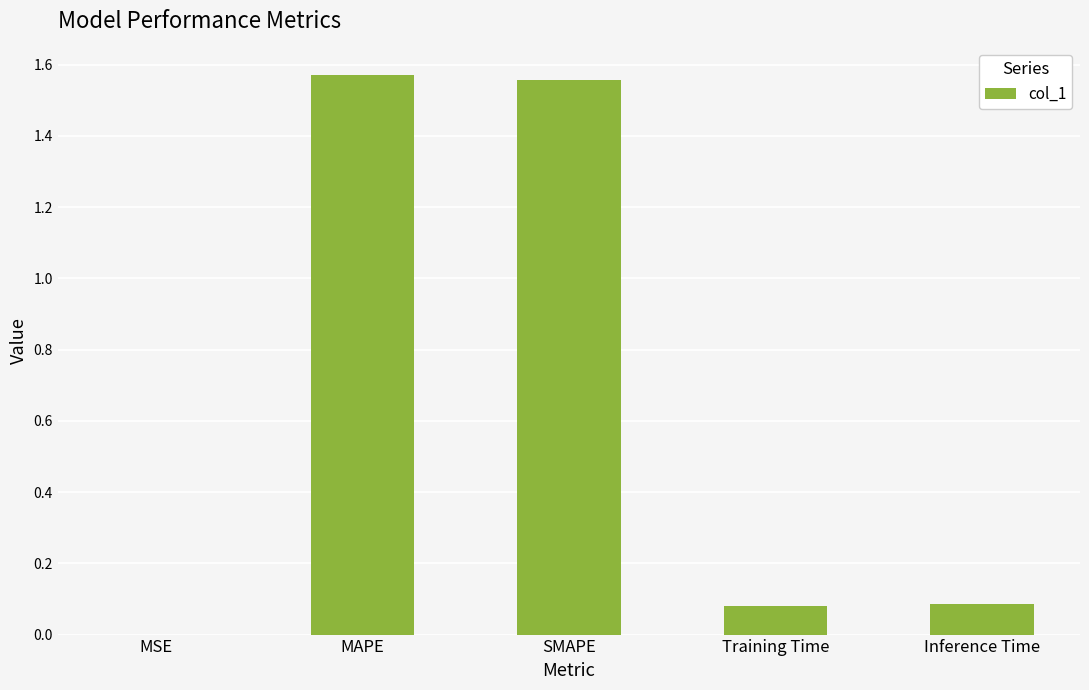

Is it true that the value at Training Time is 0.1?

True